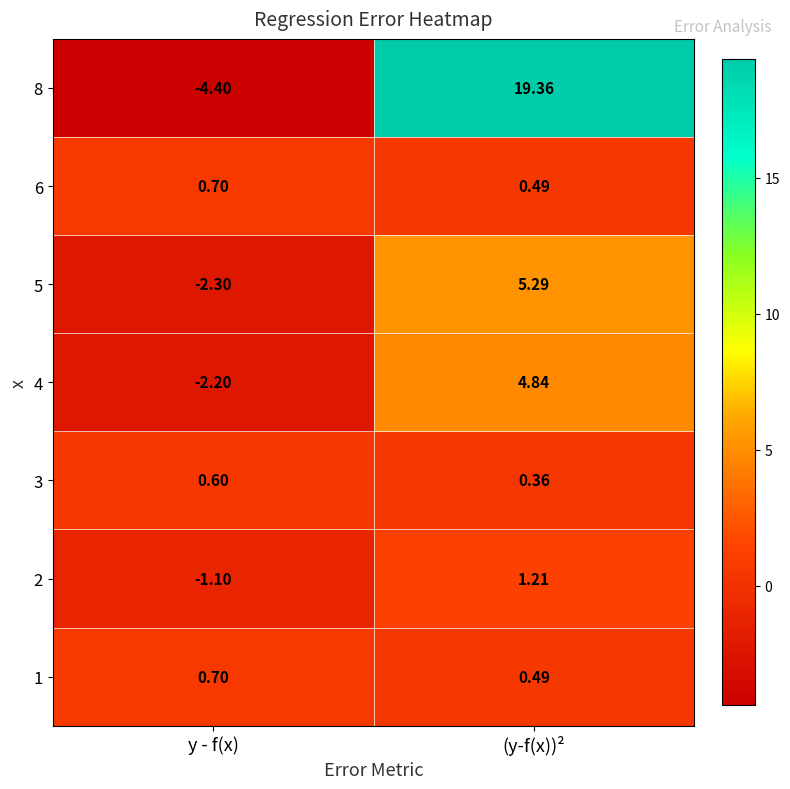

At which category is the sum across all series the highest?

(y-f(x))²